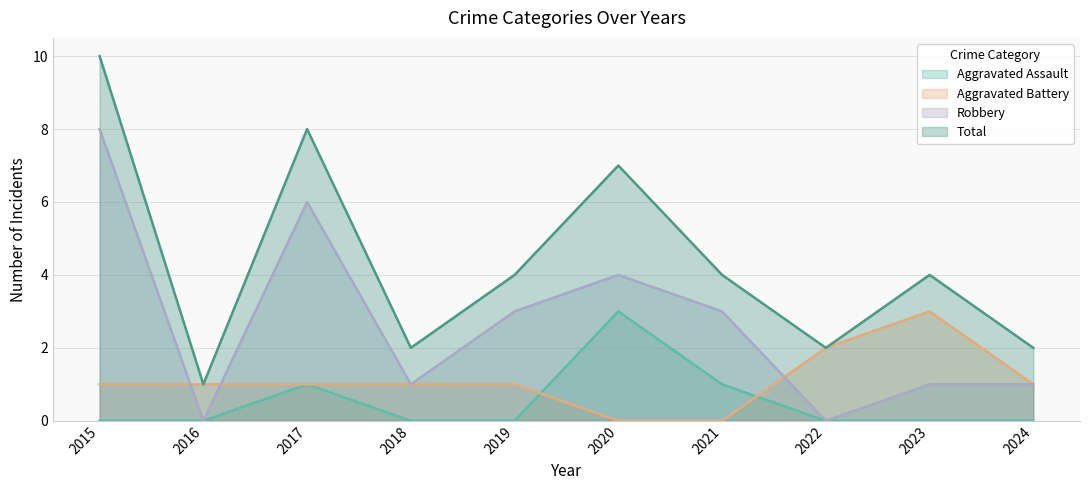

At which category is the sum across all series the highest?

2015